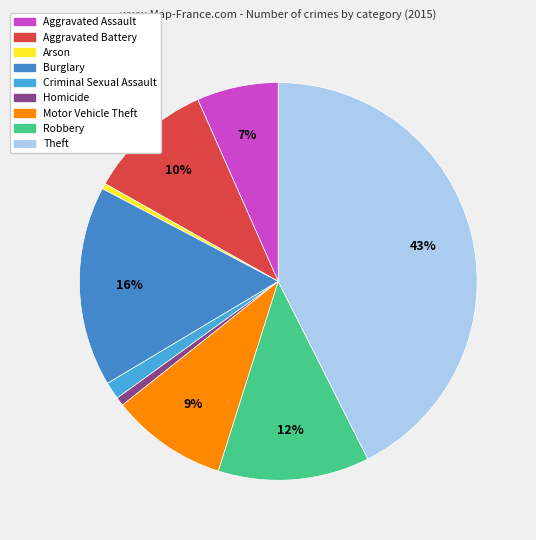

What percentage is NOT represented by Arson?

99.5%